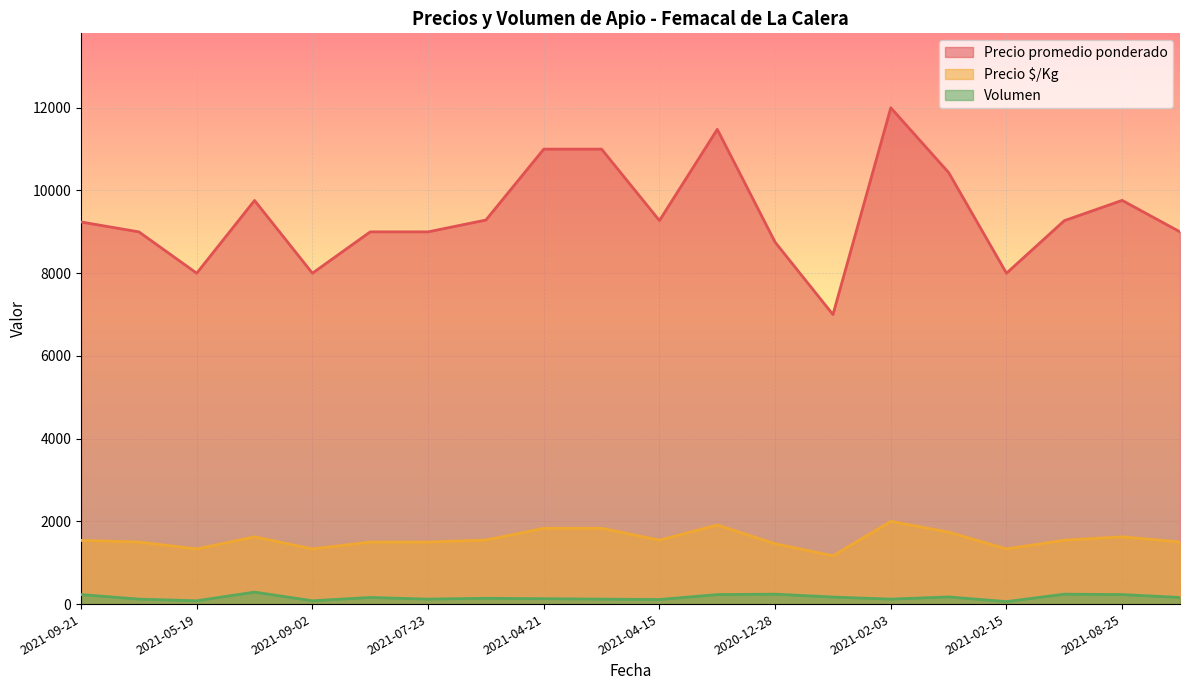

Is the value of Volumen at 2021-09-21 greater than the value of Precio $/Kg at 2021-02-15?

No